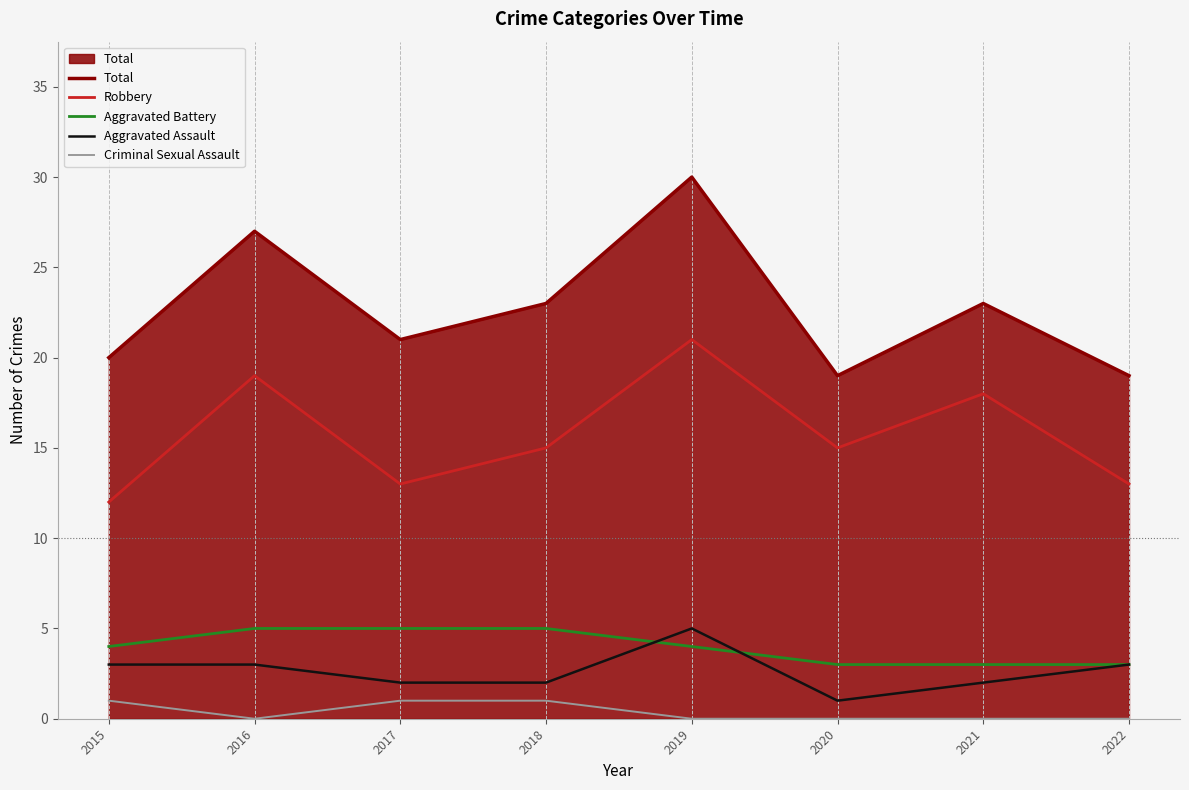

What is the spread (max minus min) of values at 2018?

22